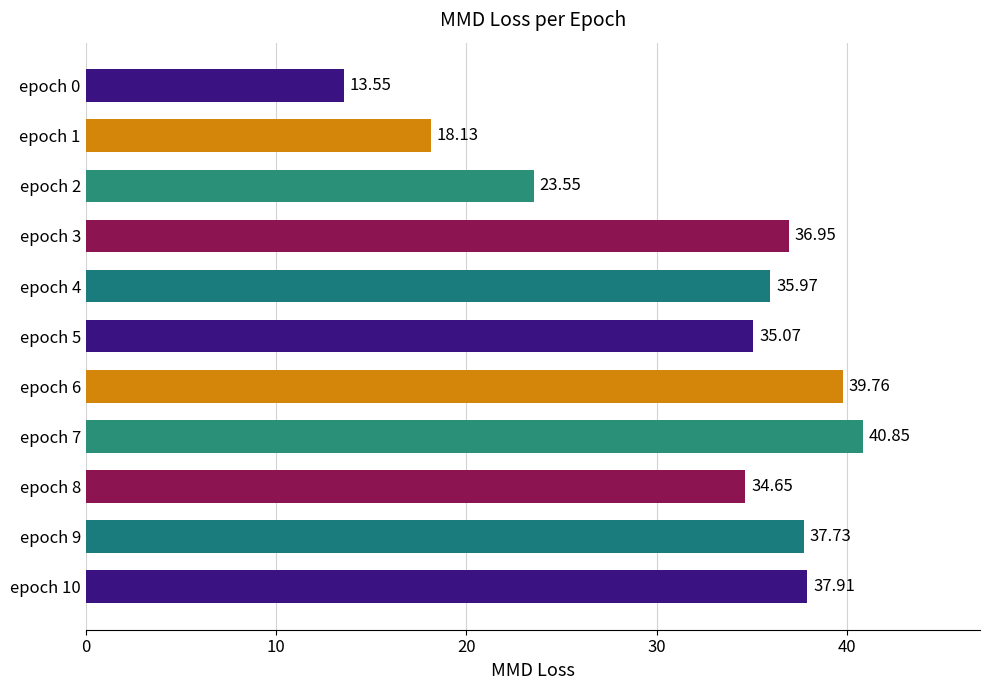

What is the change in value from epoch 7 to epoch 9?

-3.1